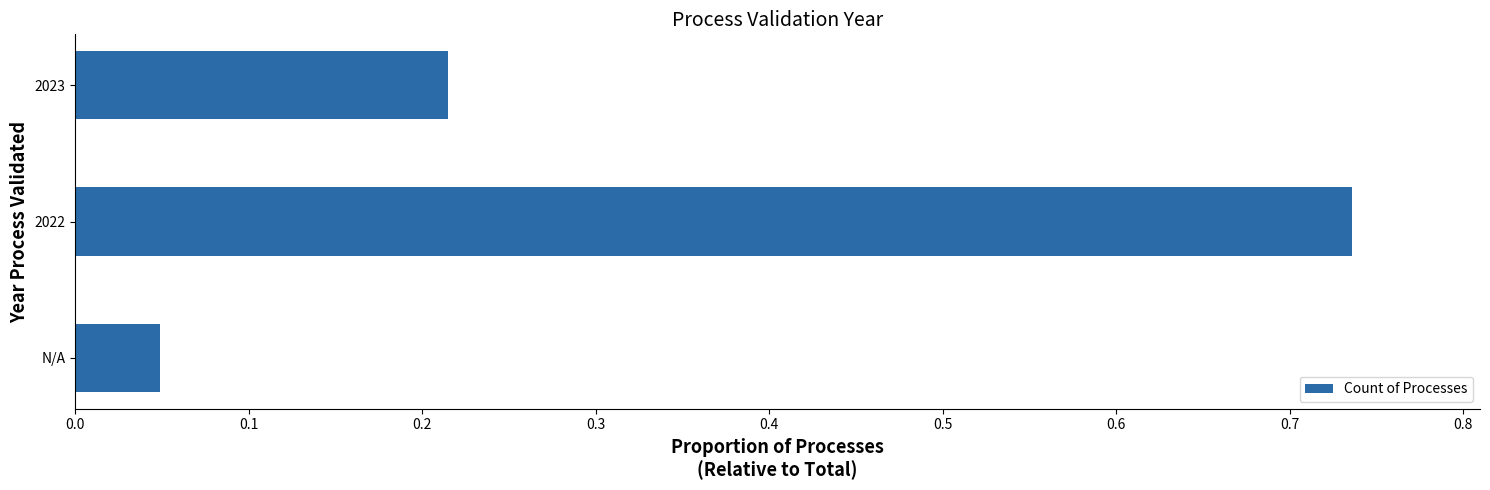

Rank the categories by value from highest to lowest.

2022, 2023, N/A